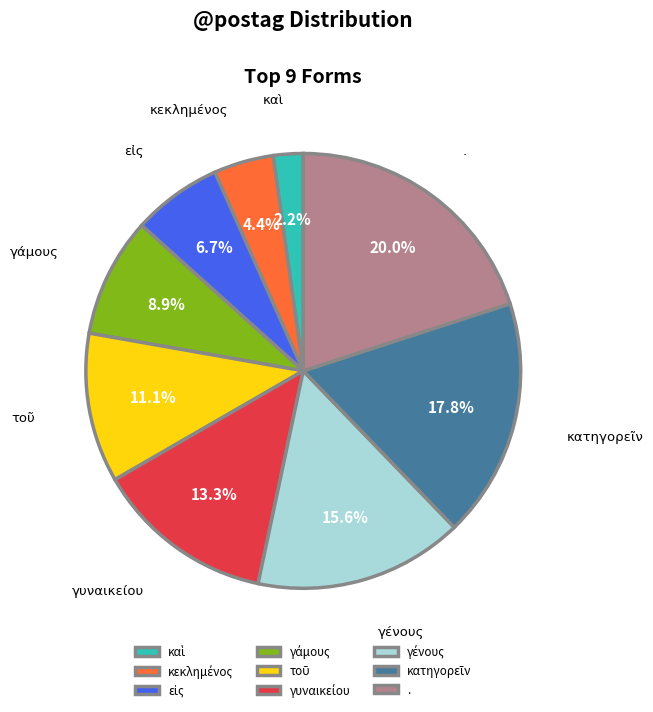

Which slice is the largest?

.